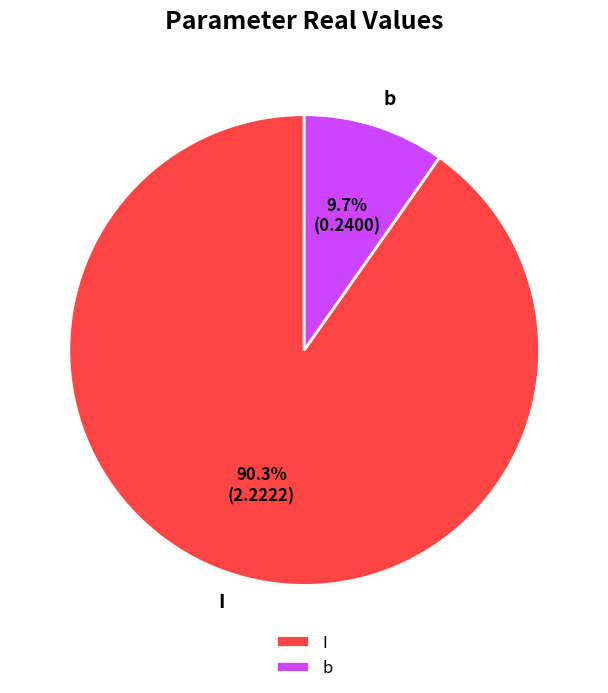

Does b account for over 50% of the chart?

No